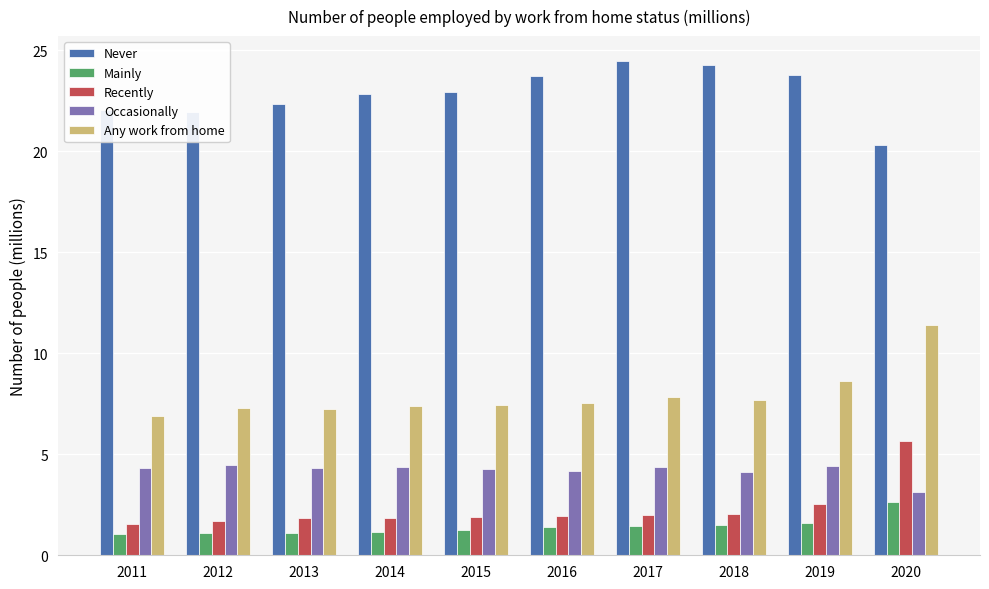

At which category is the sum across all series the highest?

2020